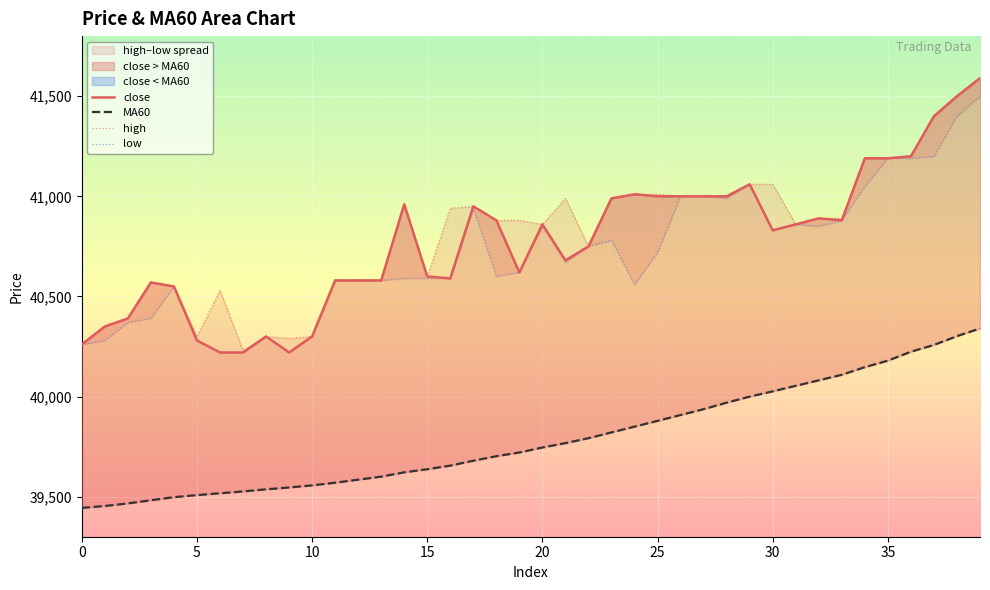

What is the sum of all close values?

1630880.0